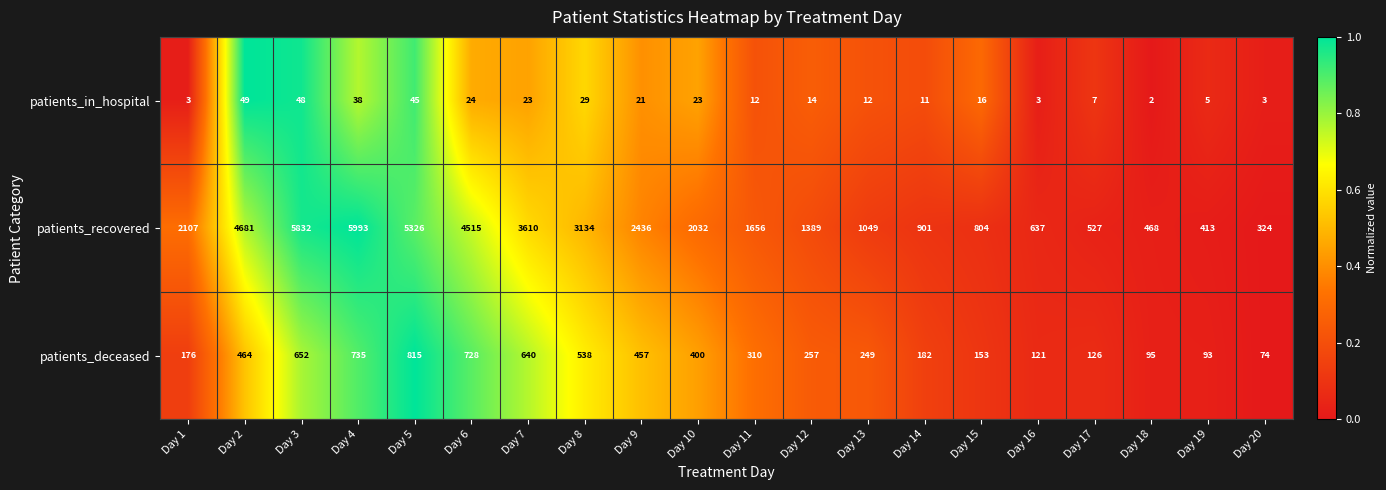

Which series has the largest total across all categories?

patients_recovered